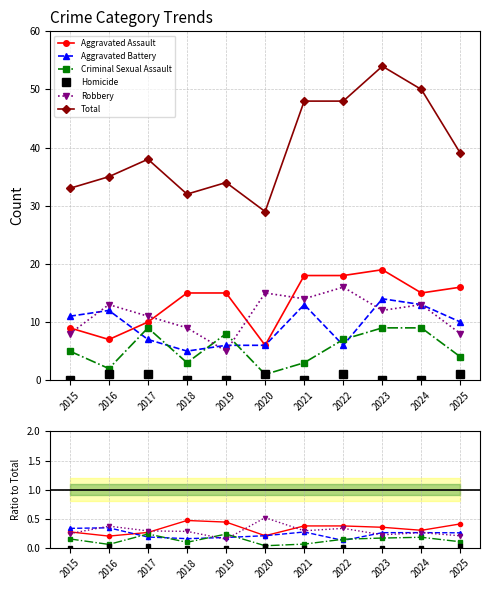

Reading left to right, transcribe all the data shown in this chart.

Aggravated Assault: 0.3	0.2	0.3	0.5	0.4	0.2	0.4	0.4	0.4	0.3	0.4
Aggravated Battery: 0.3	0.3	0.2	0.2	0.2	0.2	0.3	0.1	0.3	0.3	0.3
Criminal Sexual Assault: 0.2	0.1	0.2	0.1	0.2	0.0	0.1	0.1	0.2	0.2	0.1
Homicide: 0.0	0.0	0.0	0.0	0.0	0.0	0.0	0.0	0.0	0.0	0.0
Robbery: 0.2	0.4	0.3	0.3	0.1	0.5	0.3	0.3	0.2	0.3	0.2
Total: 33.0	35.0	38.0	32.0	34.0	29.0	48.0	48.0	54.0	50.0	39.0